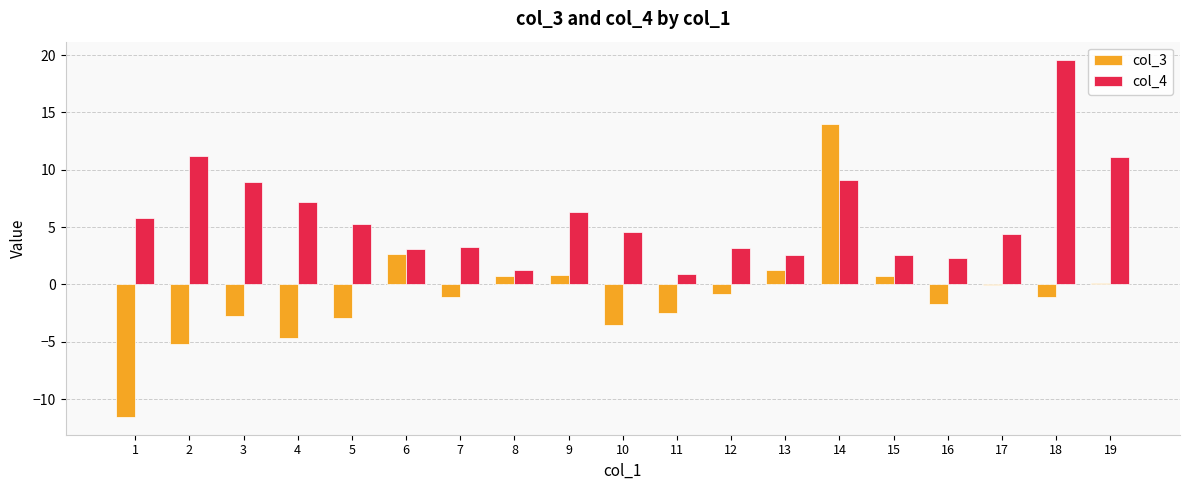

Which series has the widest spread of values?

col_3